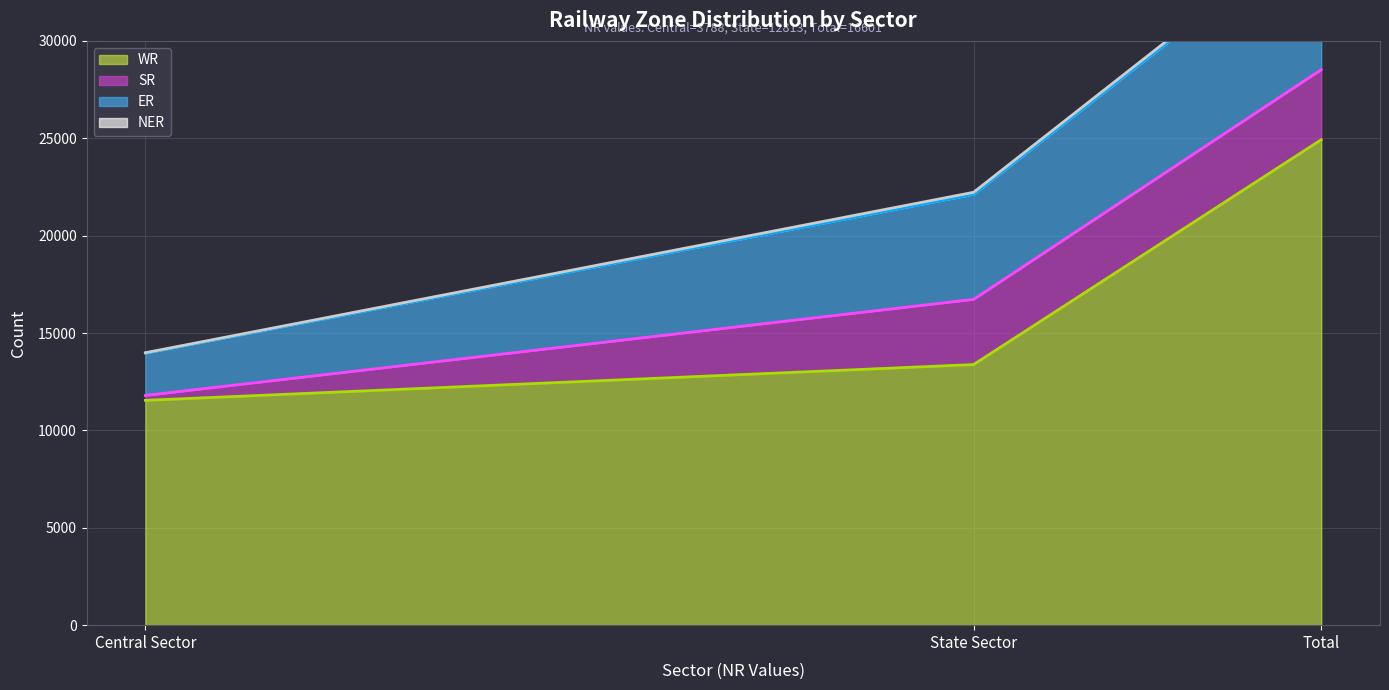

Reading left to right, transcribe all the data shown in this chart.

WR (line): Central Sector=11544	State Sector=13381	Total=24925
SR (line): Central Sector=11794	State Sector=16728	Total=28522
ER (line): Central Sector=13964	State Sector=22117	Total=36081
NER (line): Central Sector=13989	State Sector=22227	Total=36216